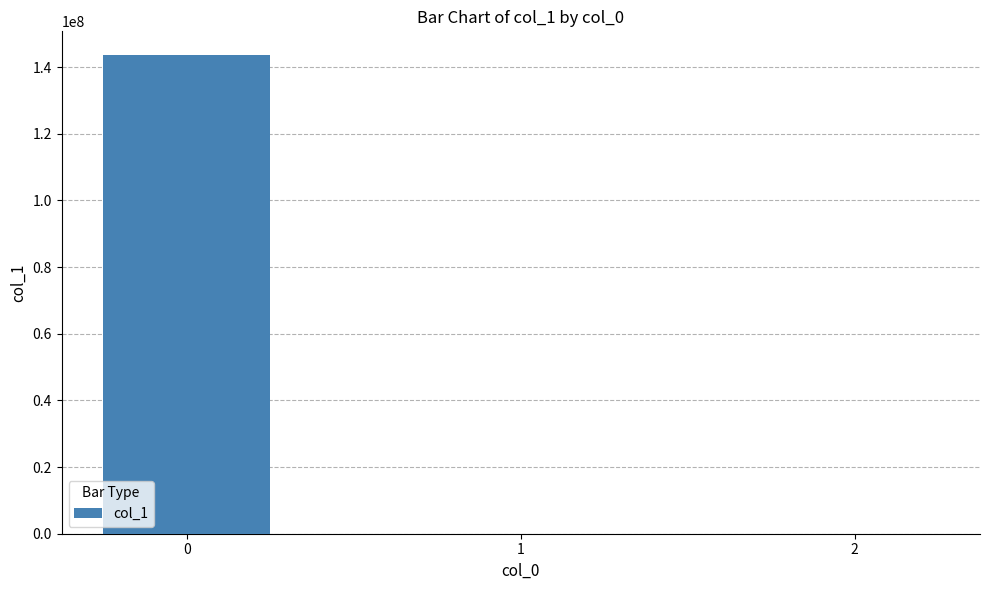

What is the sum of all values?

143552771.3